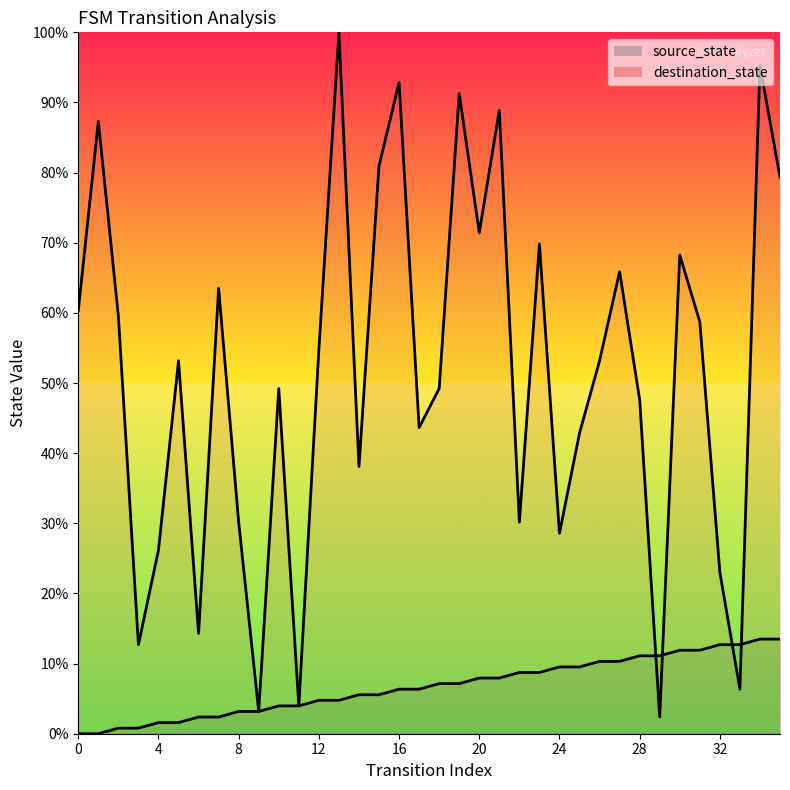

How many lines are shown in the chart?

2